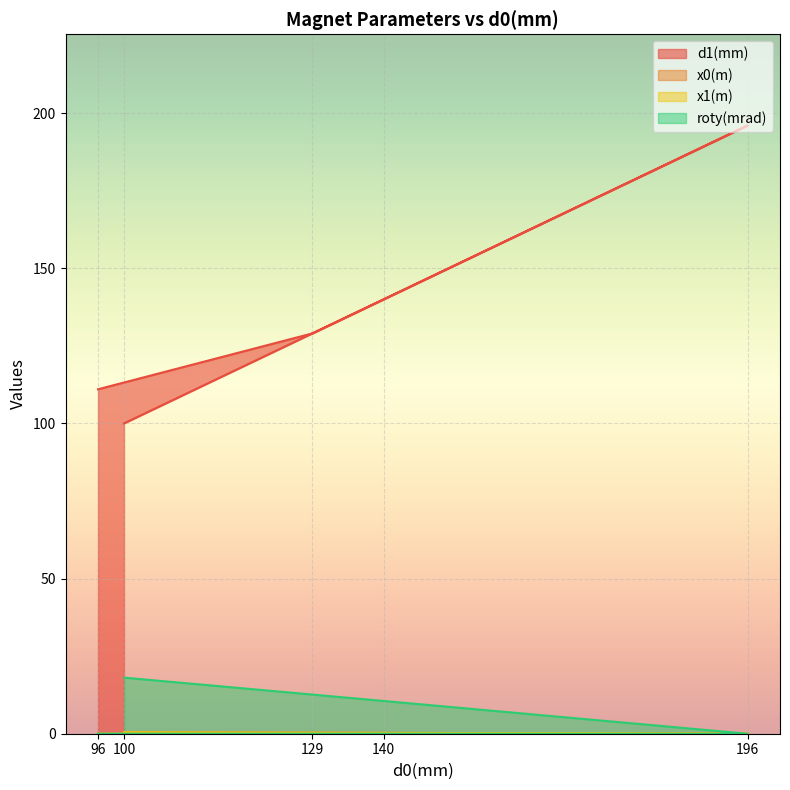

What is the value of the d1(mm) point at the 1st from the left?

111.0